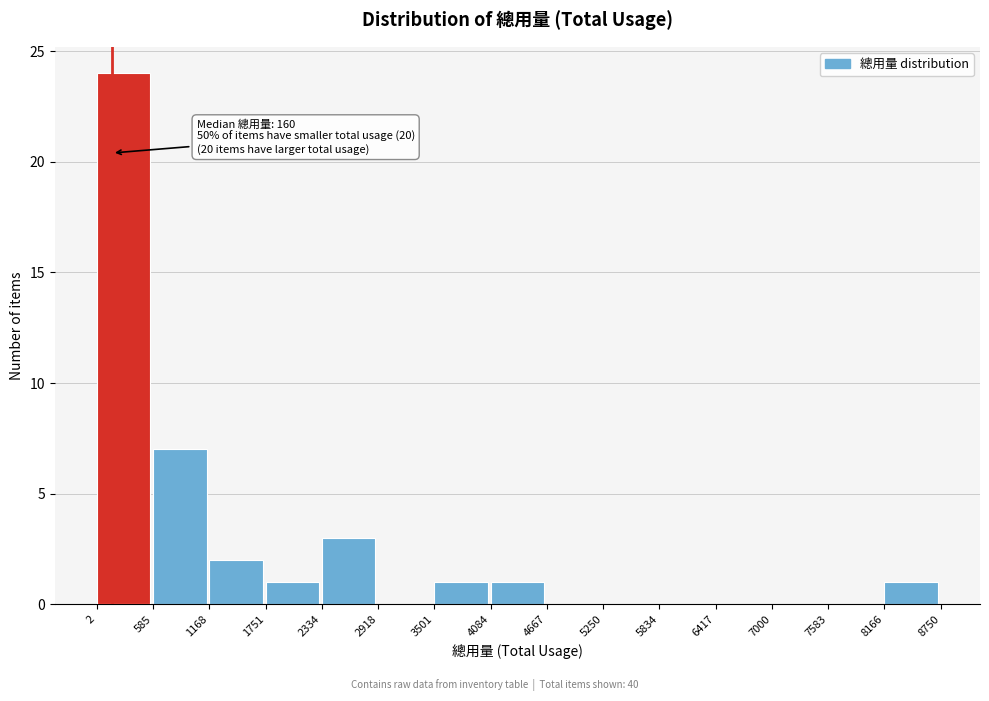

Over which range of the x-axis is the bar tallest?

2 to 585